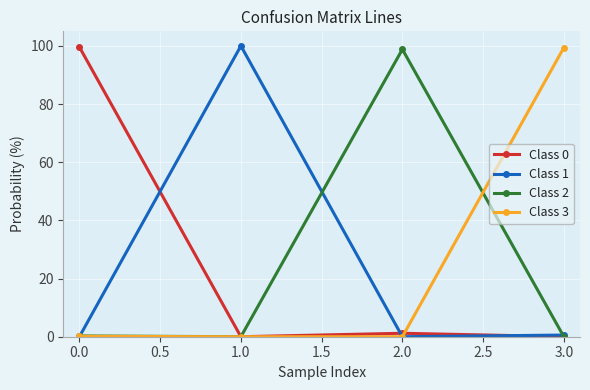

How many interior local peaks does the Class 2 series have?

1